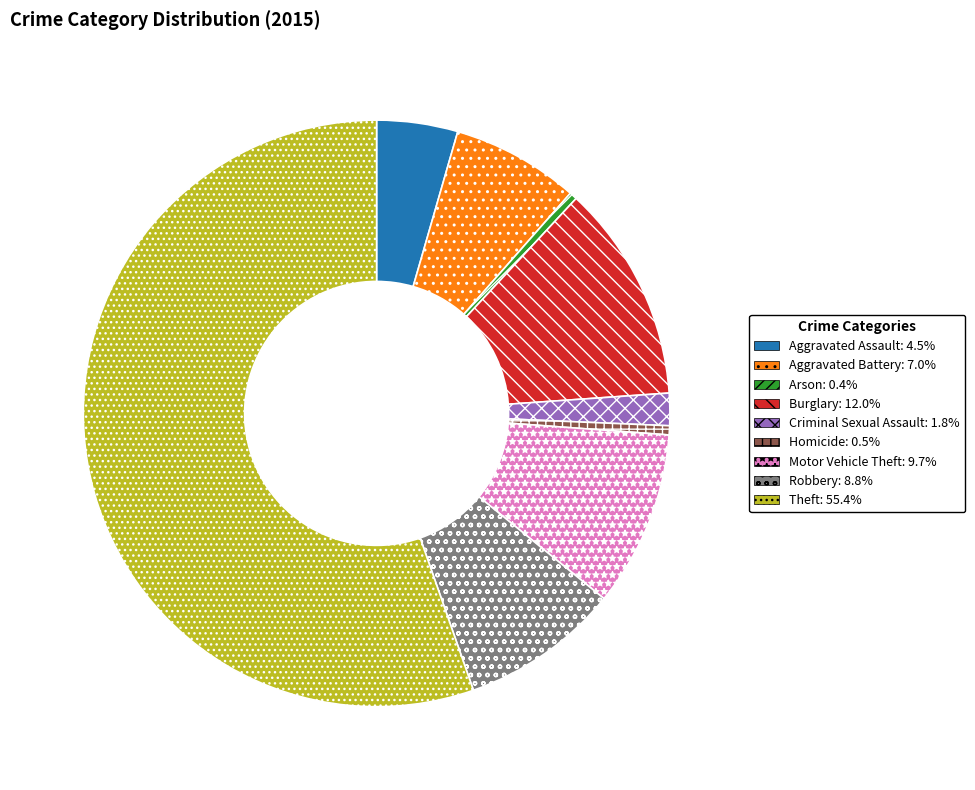

Which has a higher value, Aggravated Battery or Arson?

Aggravated Battery